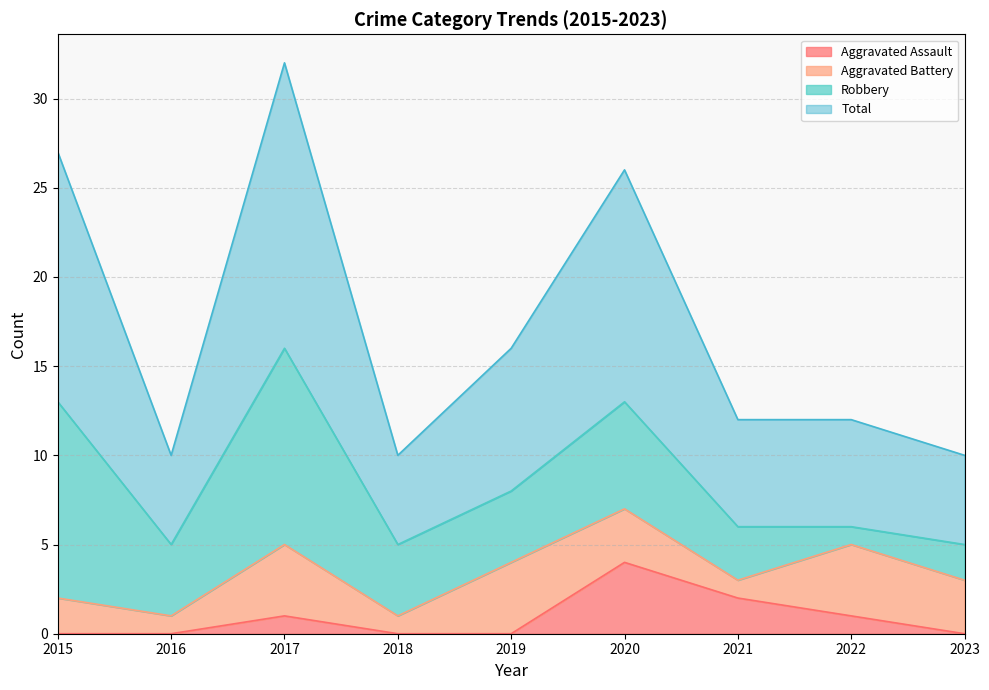

How many interior local peaks does the Total series have?

2